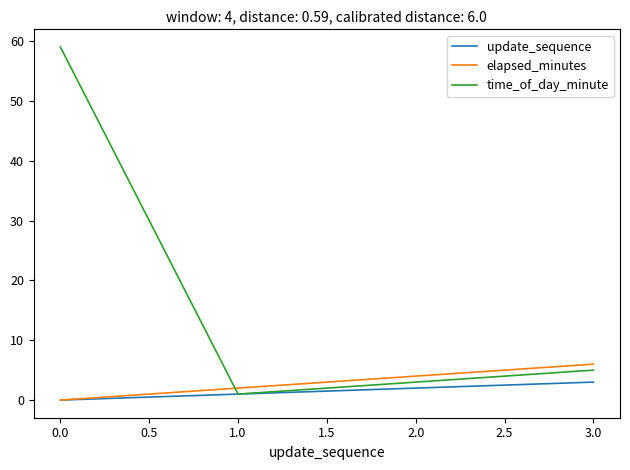

Rank the categories by time_of_day_minute value from lowest to highest.

1.0, 2.0, 3.0, 0.0